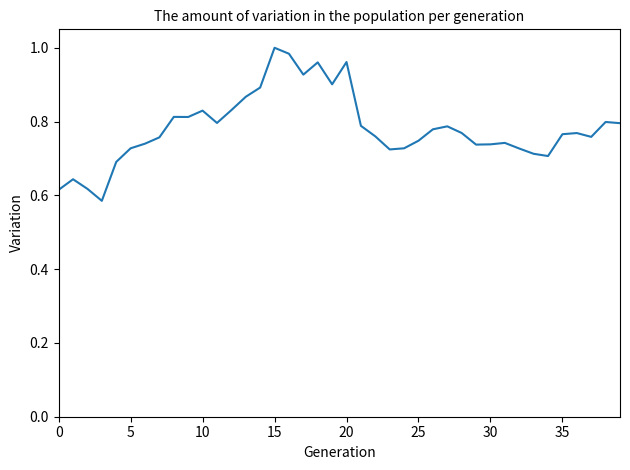

What is the difference between the maximum and minimum values?

0.4